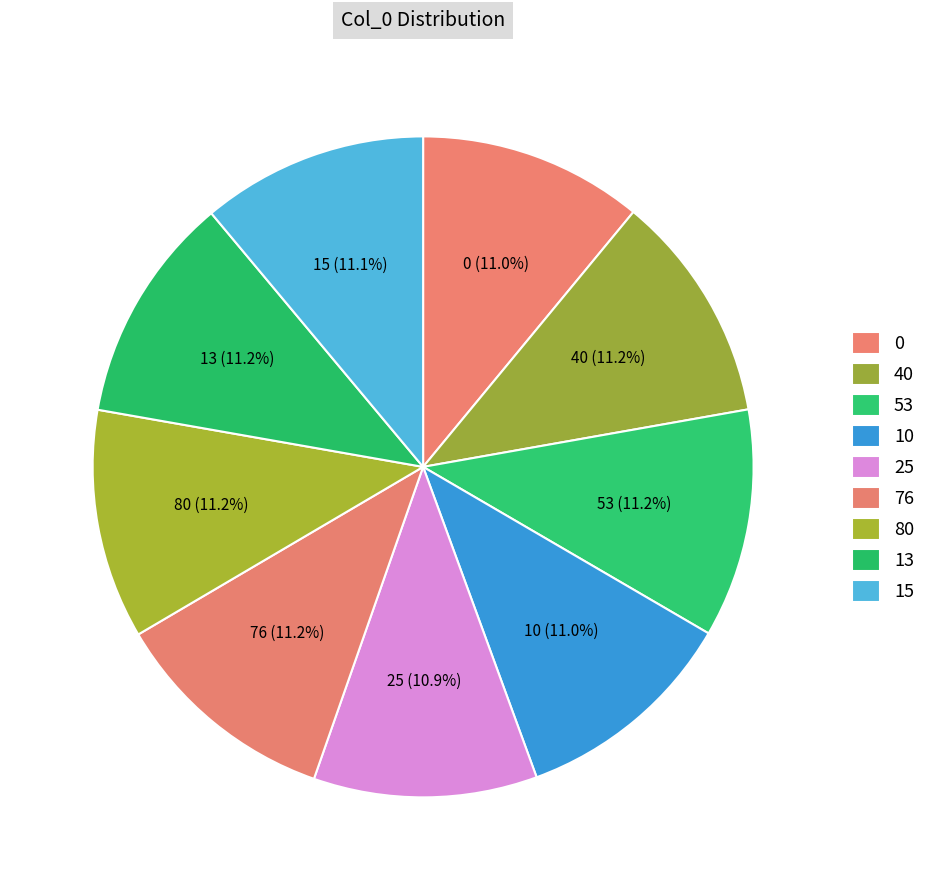

How many slices are in this pie chart?

9